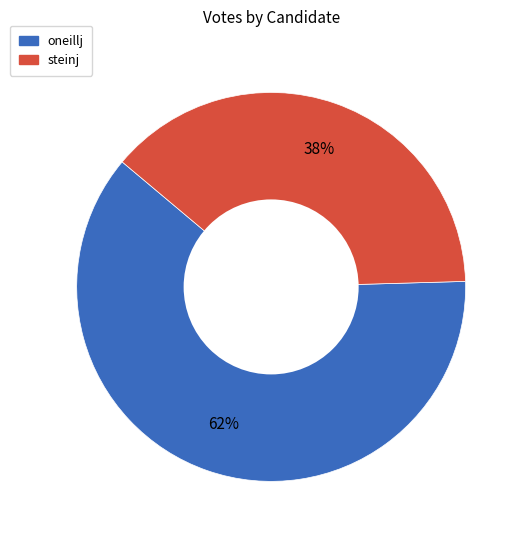

Which has a higher value, oneillj or steinj?

oneillj